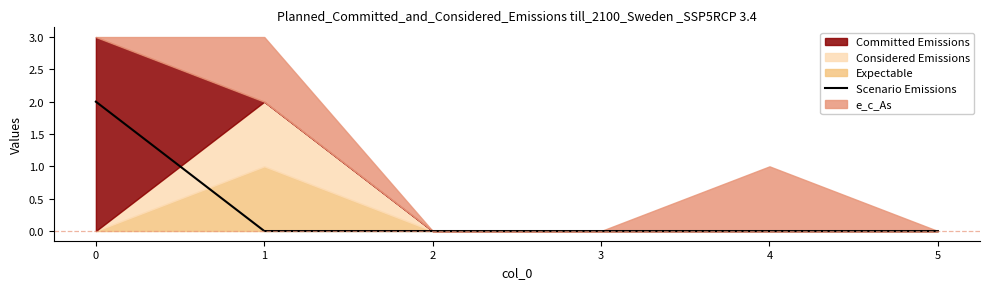

The value of Scenario Emissions at 2 is 0. True or false?

True